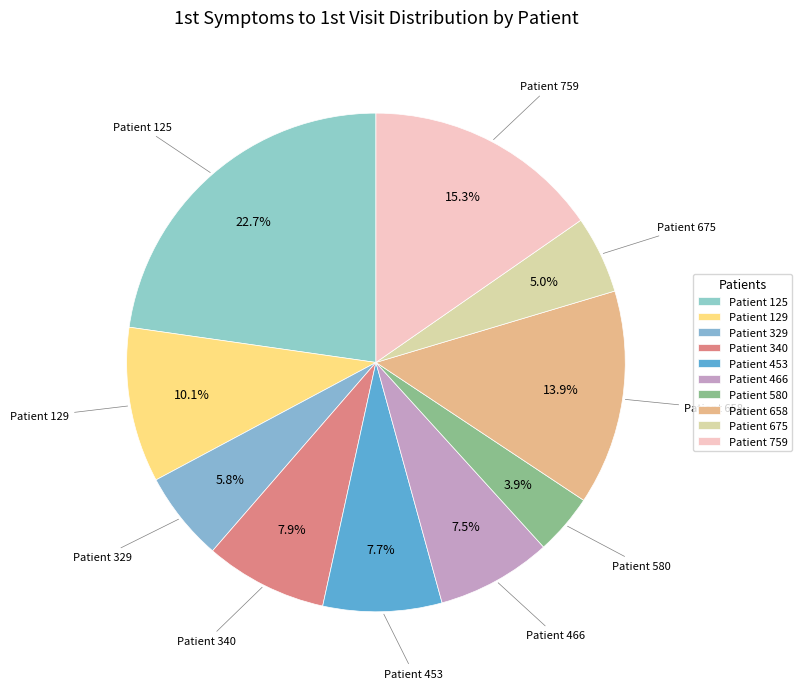

Combined, do Patient 658 and Patient 340 account for over 50%?

No